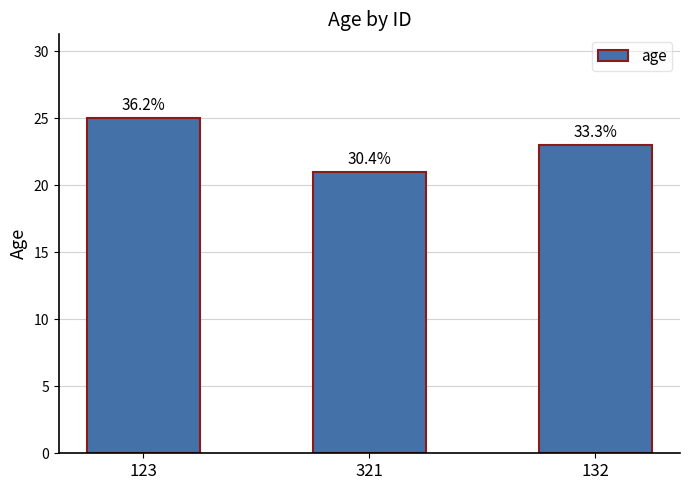

What position from the left is 123?

1